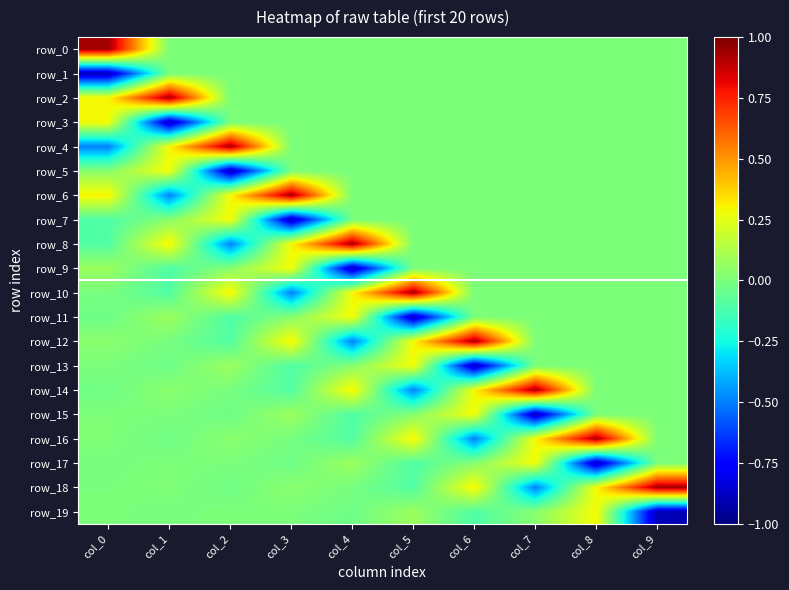

What is the difference between the row_7 values at col_1 and col_3?

0.9